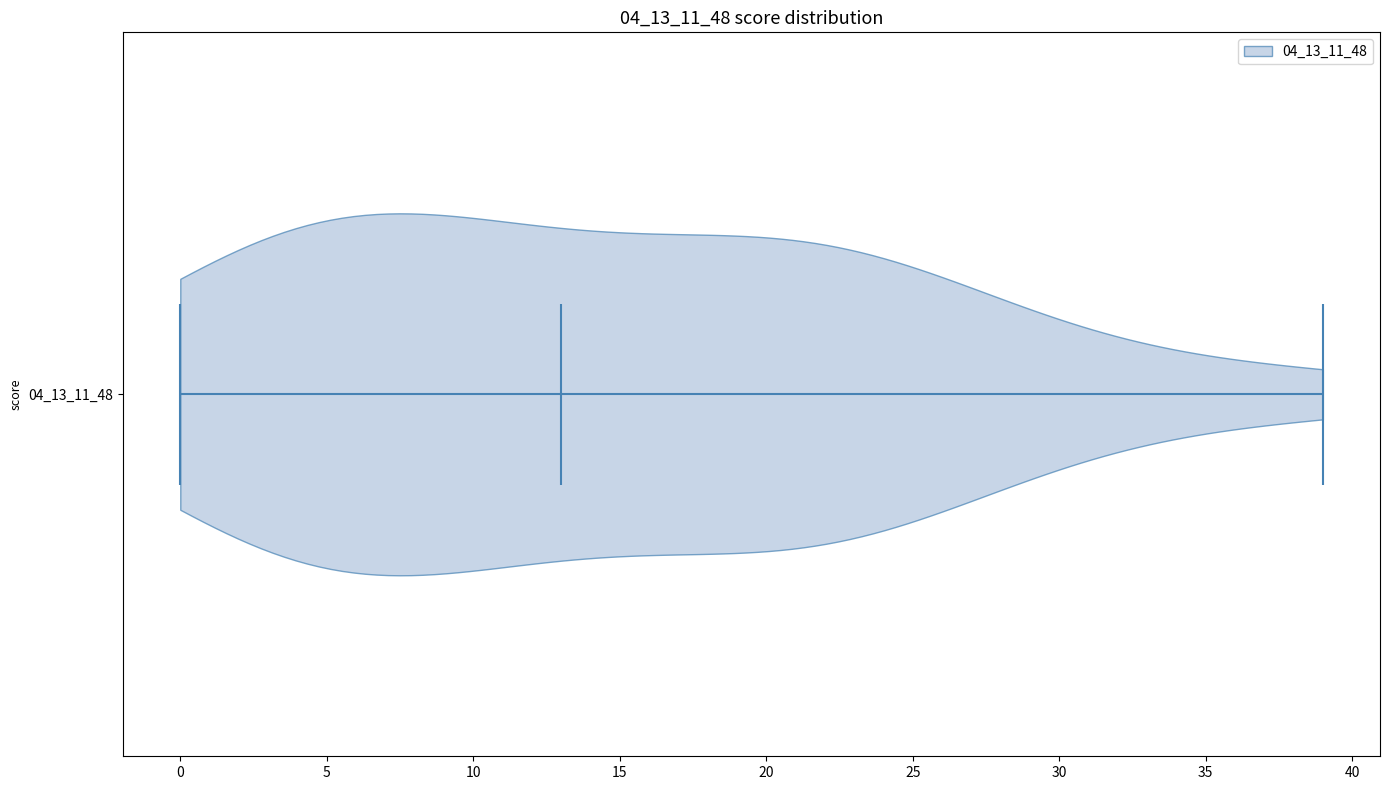

What is the lowest point the violin at y = 04_13_11_48 reaches on the x-axis? The values are not printed on the chart, so give them approximately, as read against the axis.

0